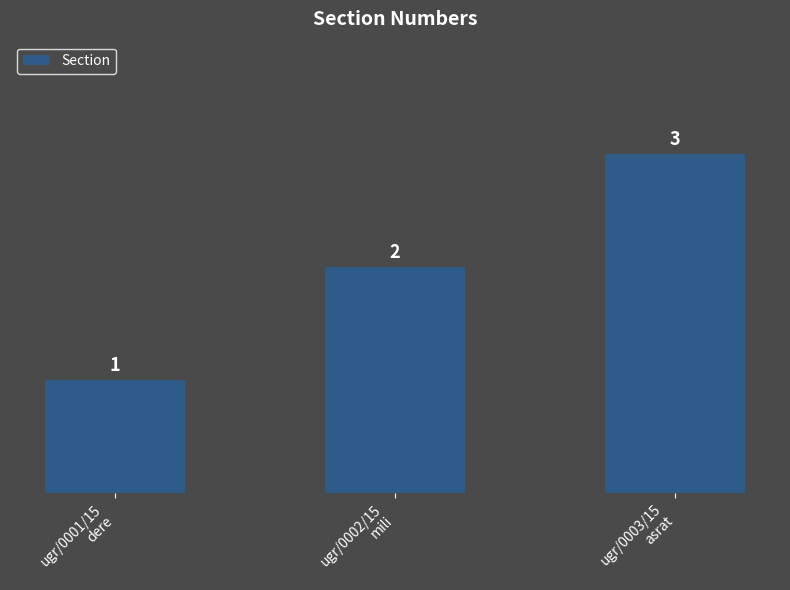

What is the label of the 2nd bar from the right?

ugr/0002/15
mili